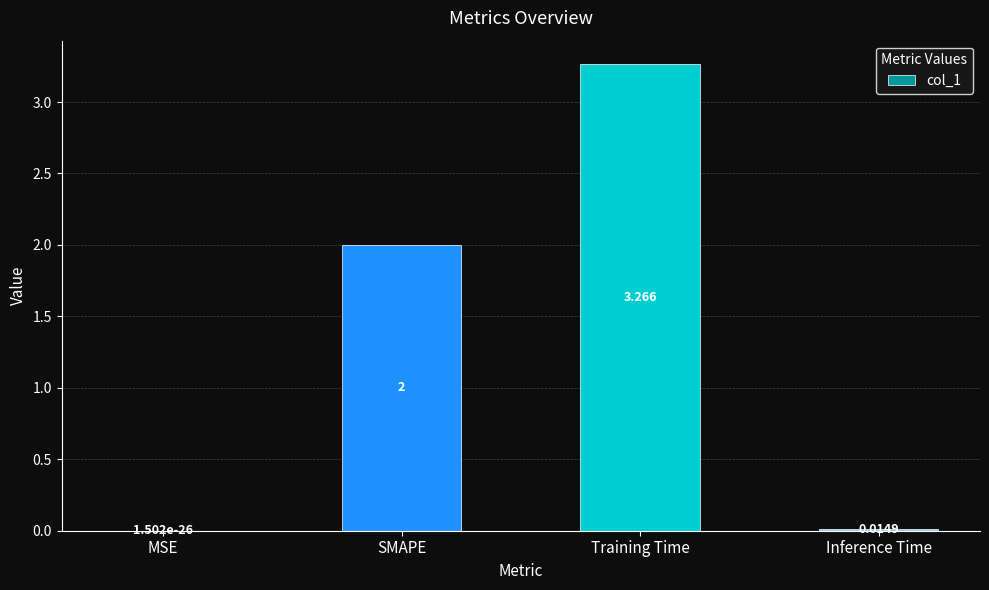

At which category does the chart reach its peak across all series?

Training Time